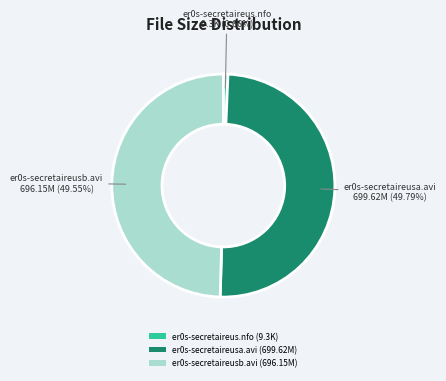

To the nearest percent, what is the combined percentage of er0s-secretaireusb.avi and er0s-secretaireus.nfo?

50%